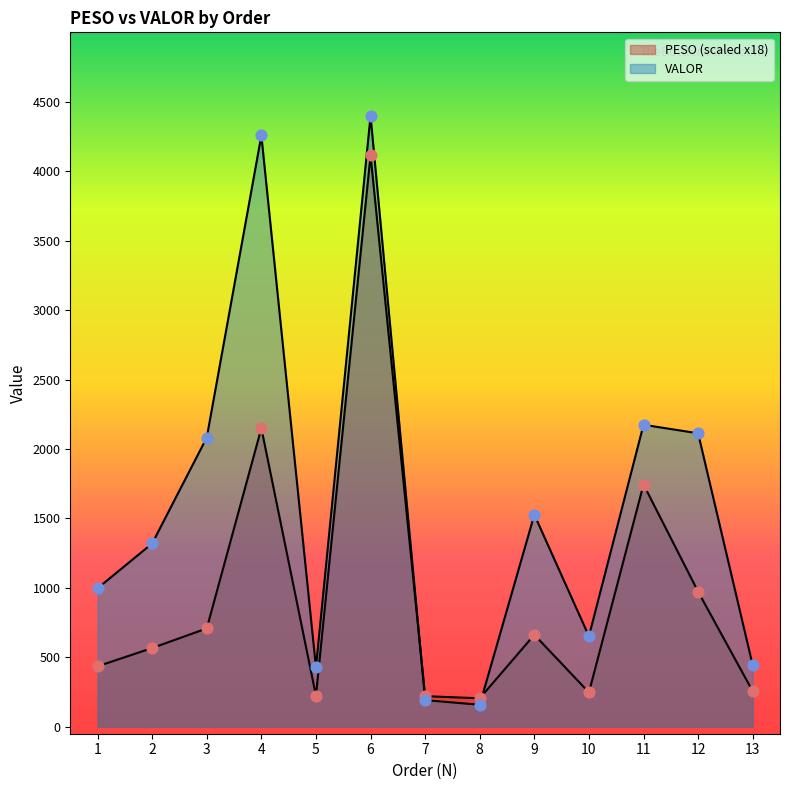

Which series has the largest total across all categories?

VALOR